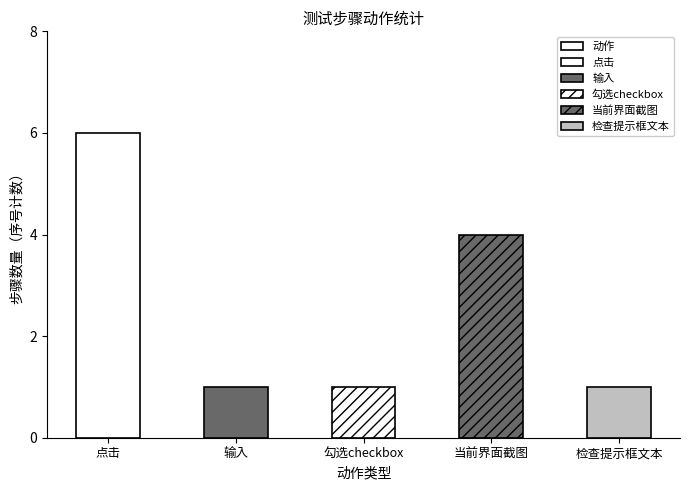

What is the label of the 1st bar from the right?

检查提示框文本